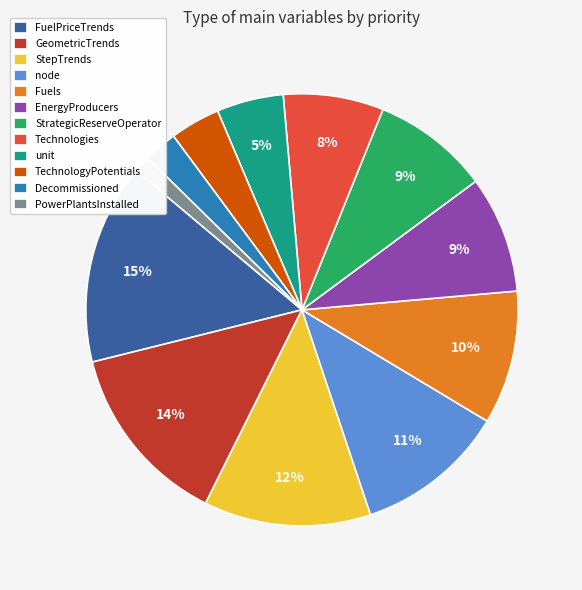

Which slice is the smallest?

PowerPlantsInstalled